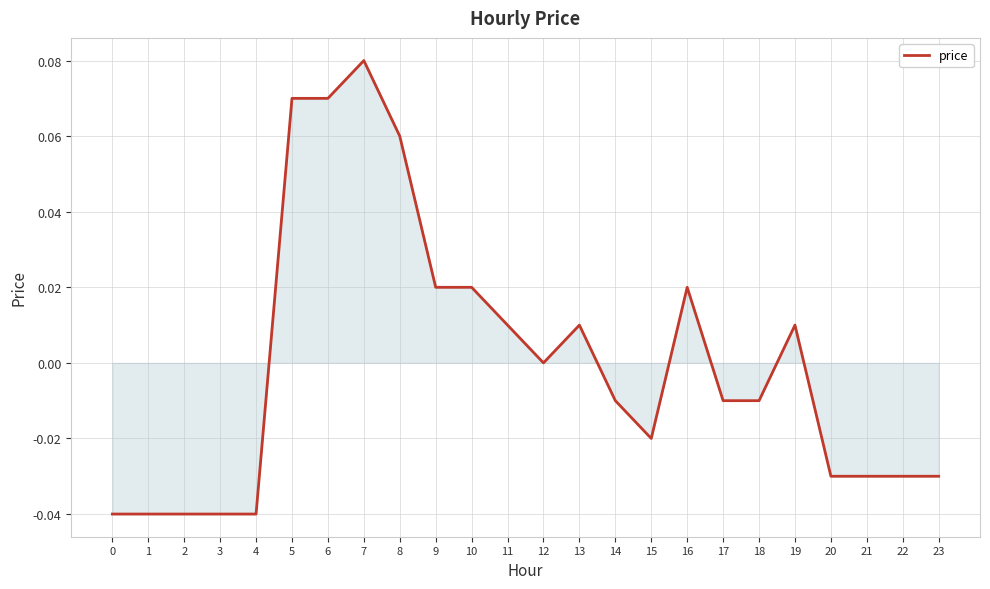

Where does the data first go above 0?

5